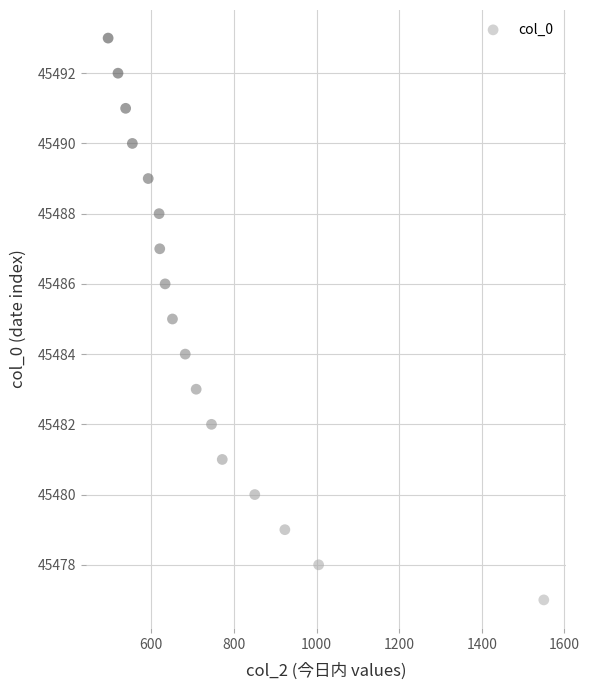

What is the range of Y values (max minus min)?

16